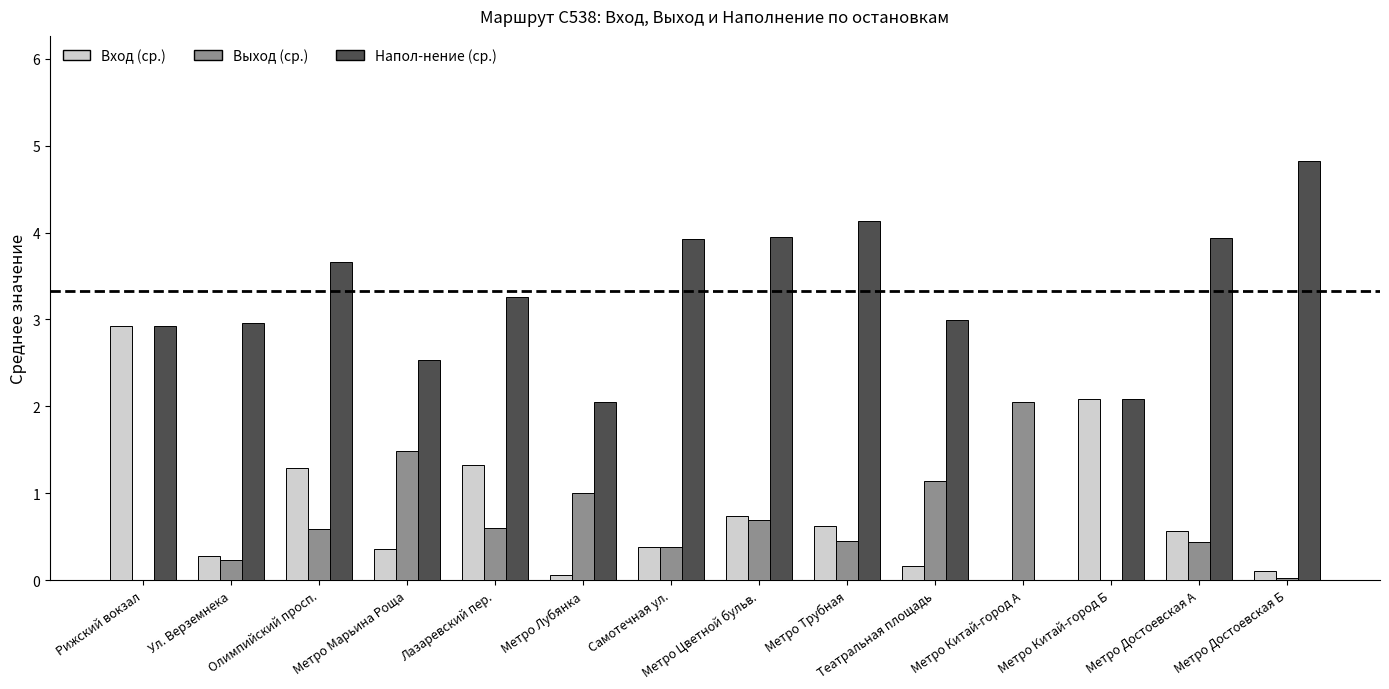

What is the sum of all Вход (ср.) values?

10.9